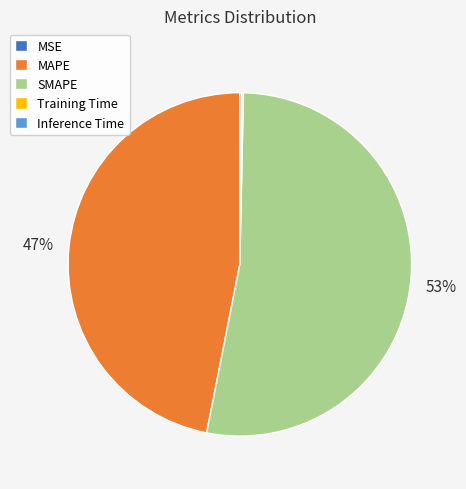

The MAPE slice represents 47% of the pie. True or false?

True